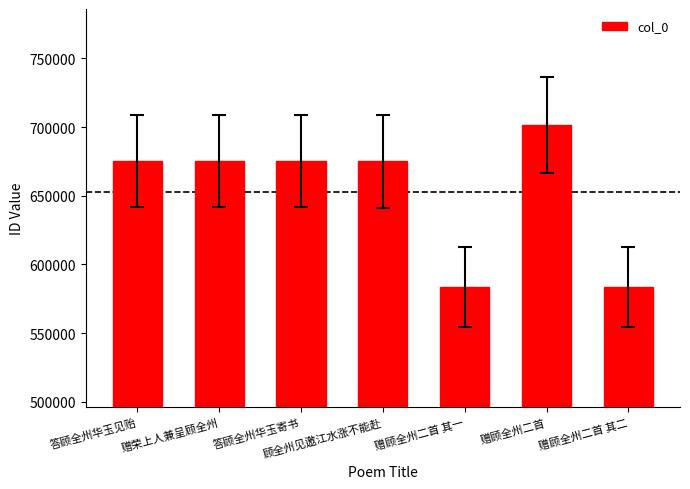

True or false: the data shows 1023337 at 答顾全州华玉寄书.

False